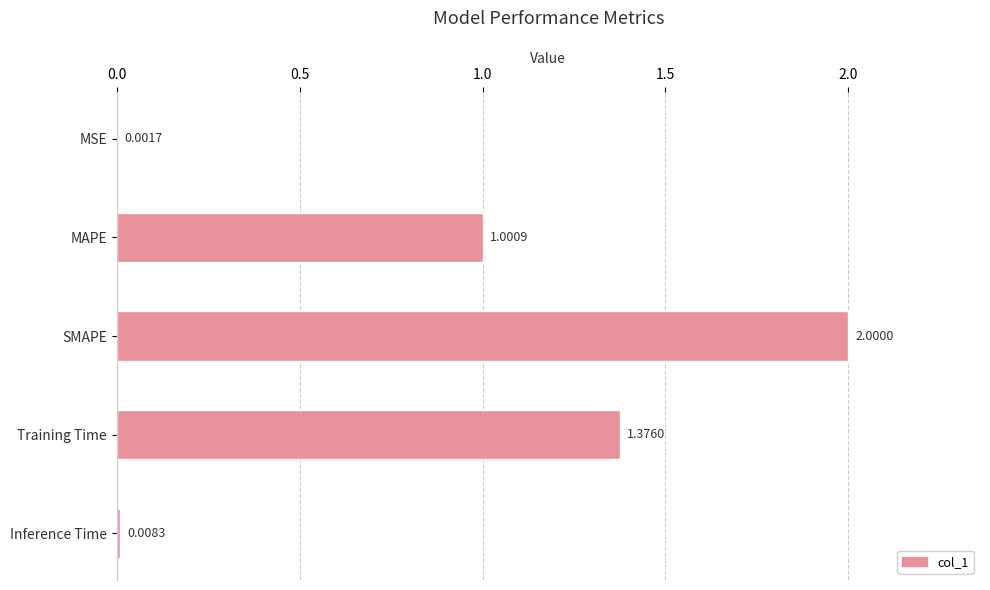

Are the bars horizontal?

Yes